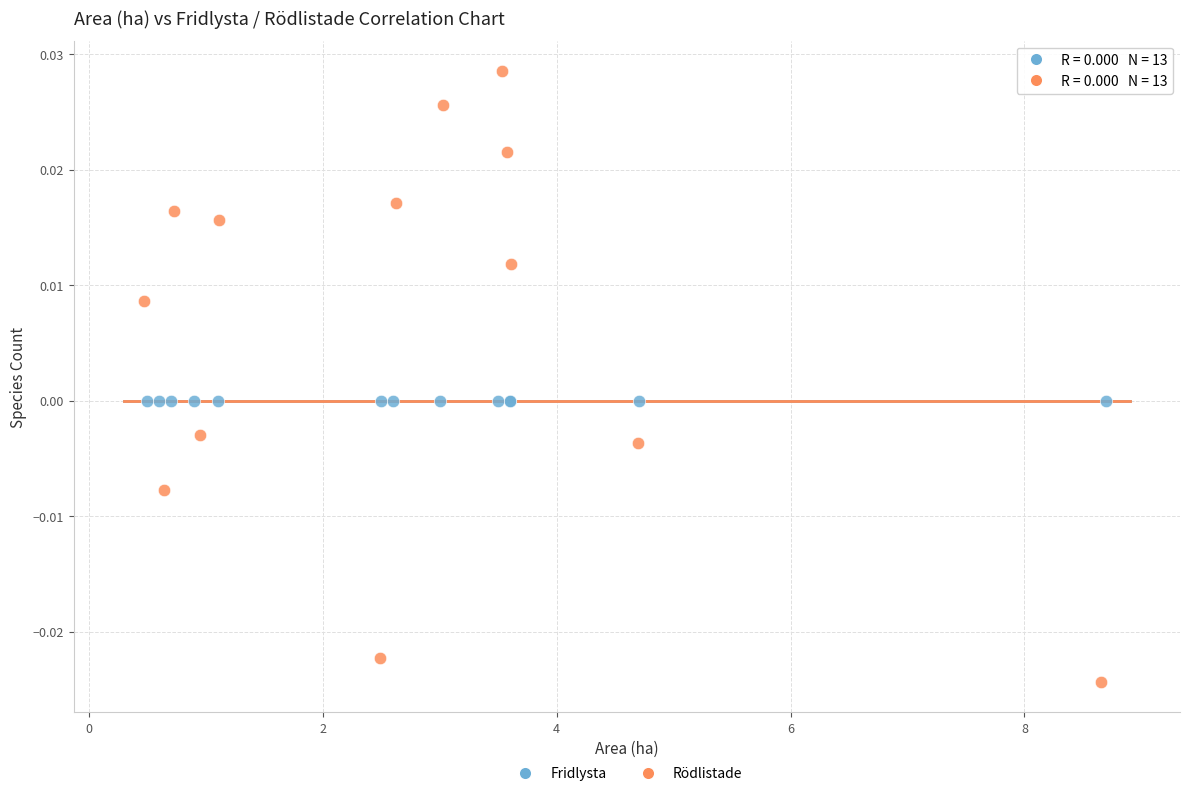

Which series reaches the minimum Y coordinate?

Rödlistade